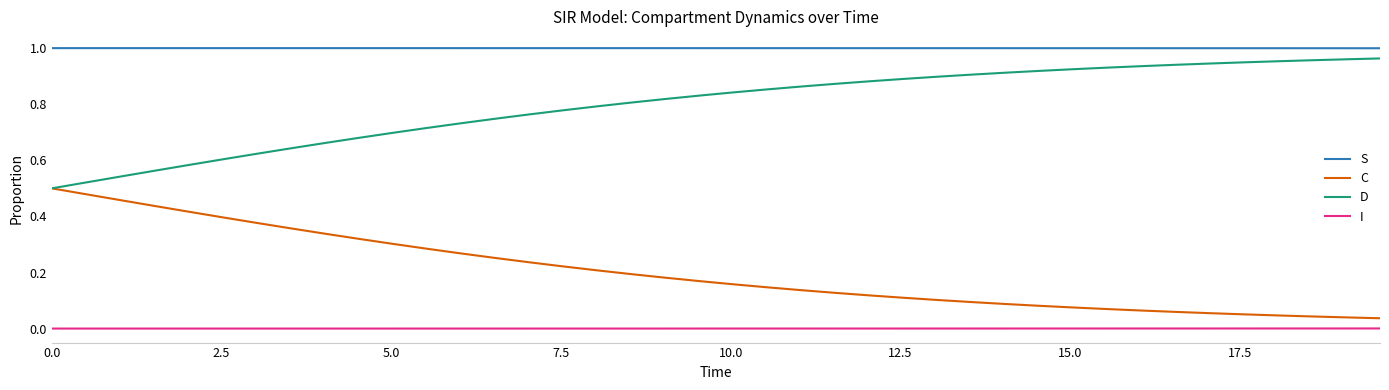

List the series in order of their overall mean, highest first.

S, D, C, I